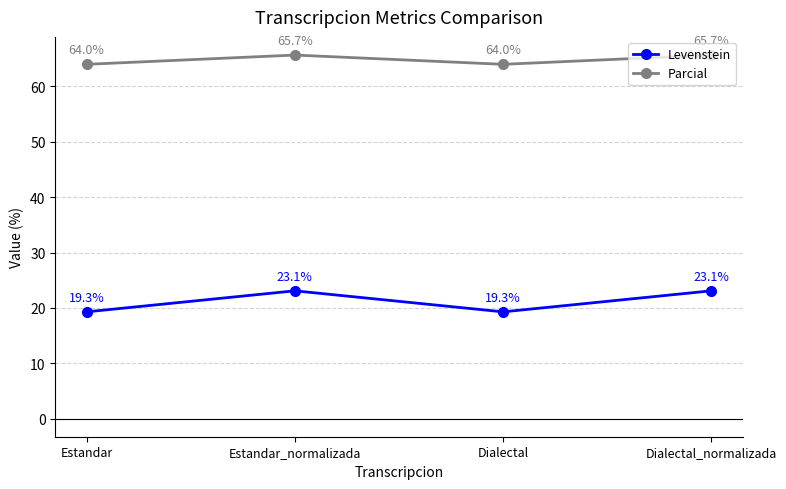

Which series has the largest range (max minus min)?

Levenstein